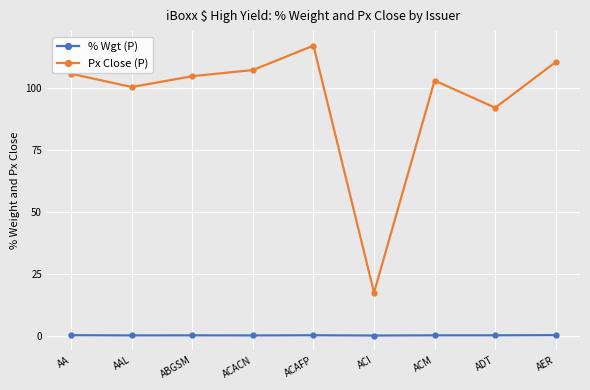

Rank the series by their maximum value, from lowest to highest.

% Wgt (P), Px Close (P)